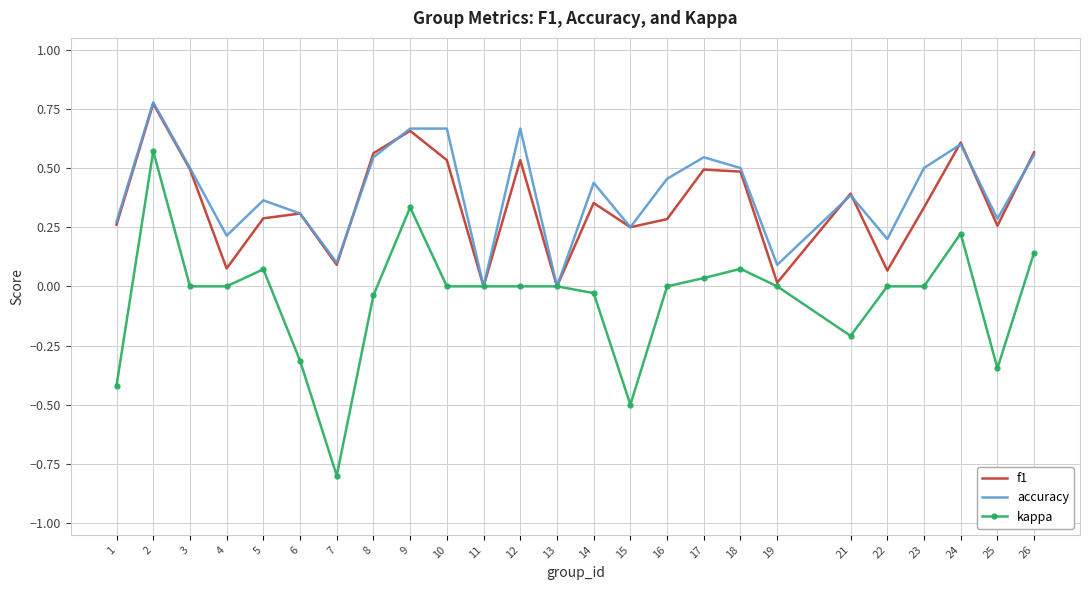

At which category does accuracy reach its first local peak?

2